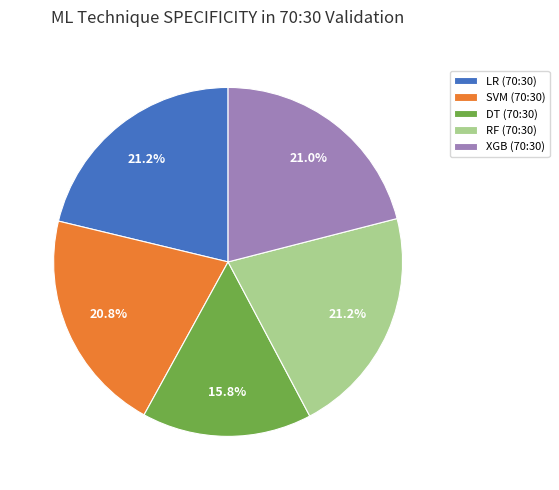

Is it true that XGB (70:30) is 21% of the pie?

True